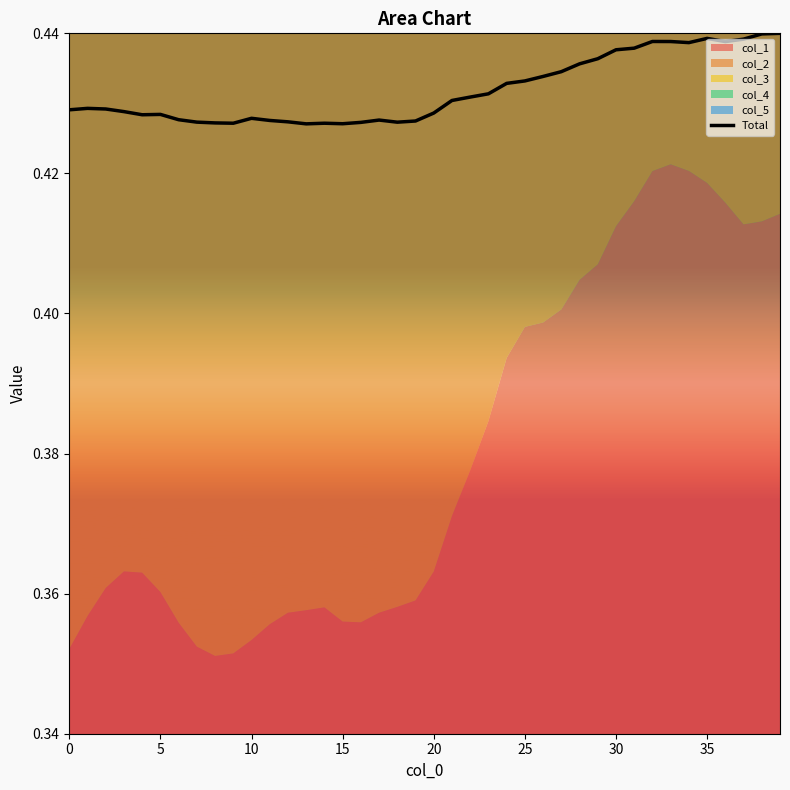

True or false: Total has a value of 0.6 at 0.

False